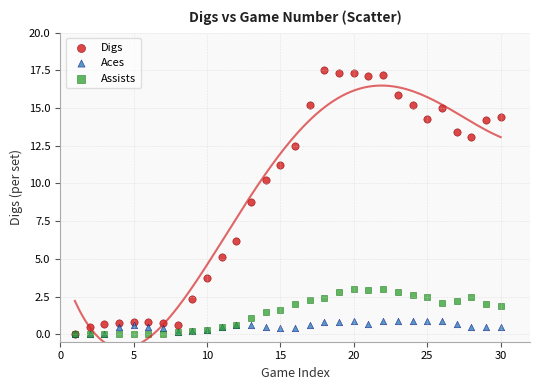

Across all series, what Y value is closest to 8?

8.8